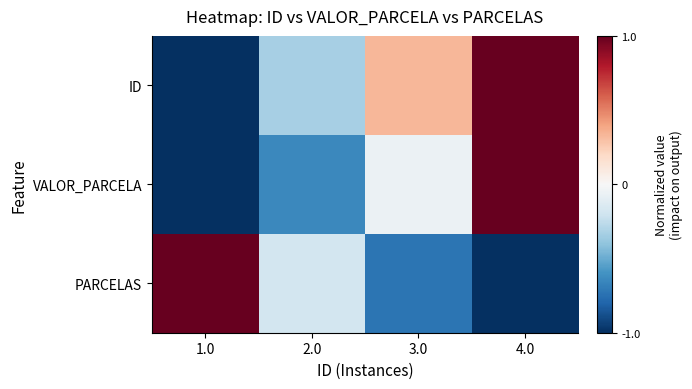

List the series in order of their peak value, lowest first.

ID, VALOR_PARCELA, PARCELAS